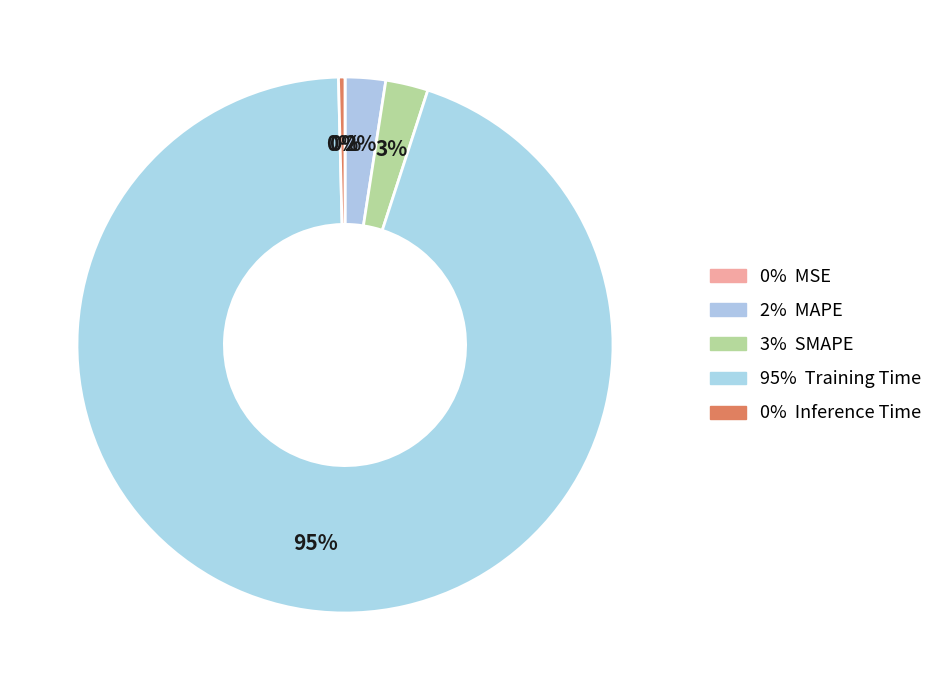

Which slice is the largest?

Training Time